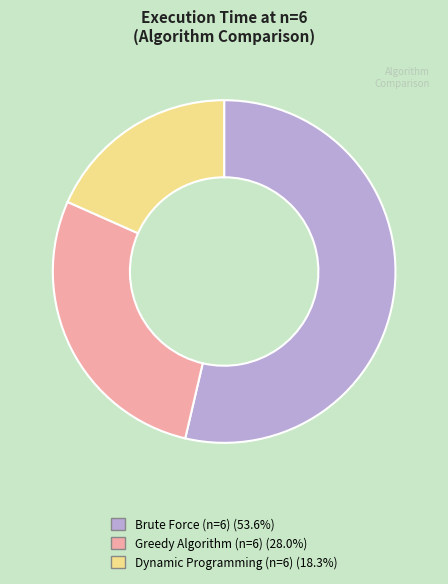

Count the number of slices in the pie.

3